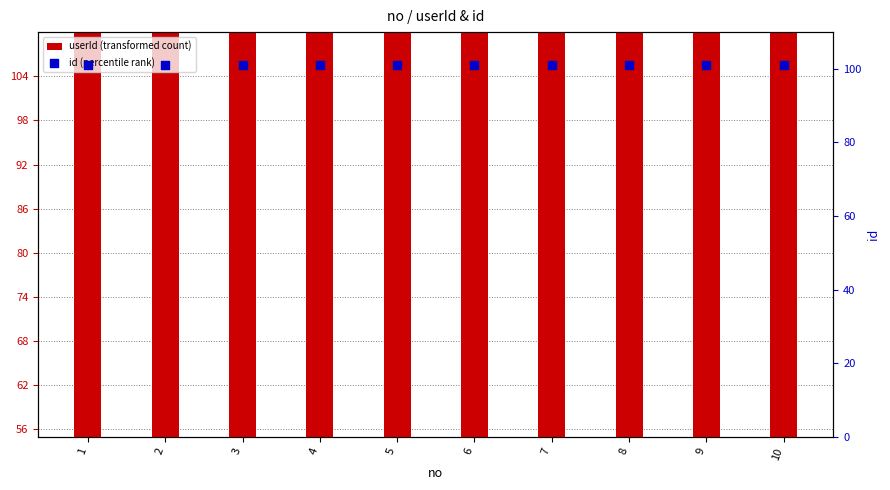

Which series reaches the minimum Y coordinate?

userId